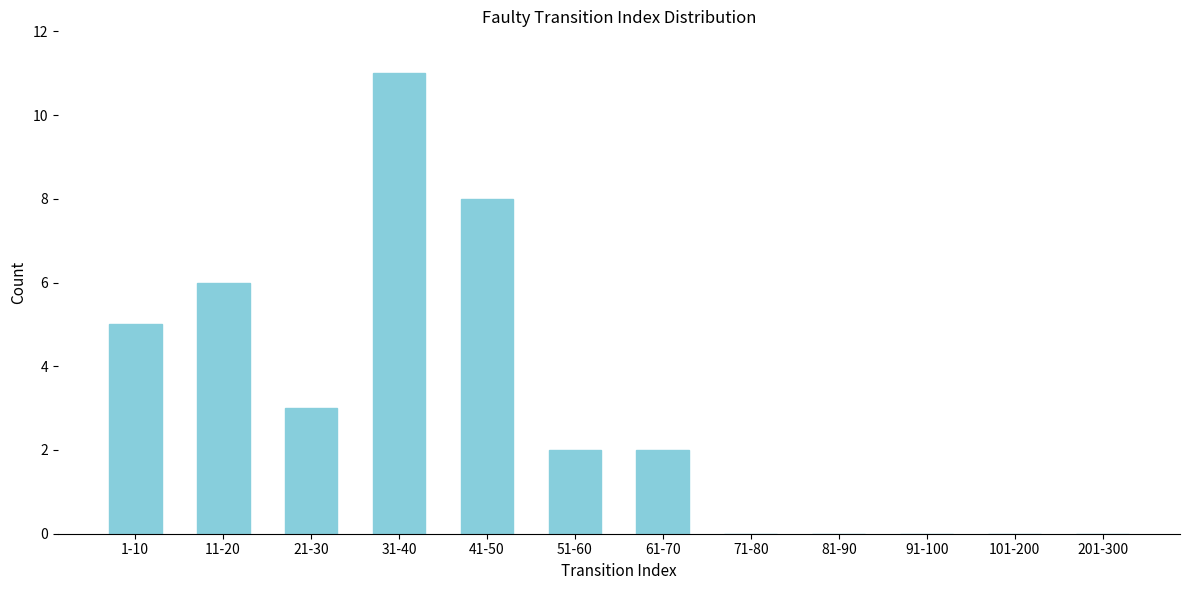

What is the sum of all values?

37